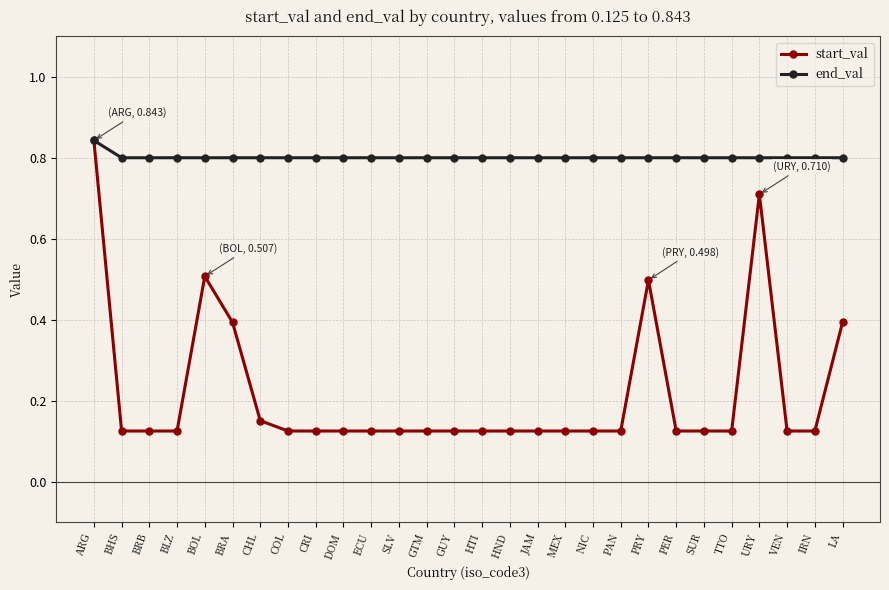

What is the spread (max minus min) of values at BRA?

0.4